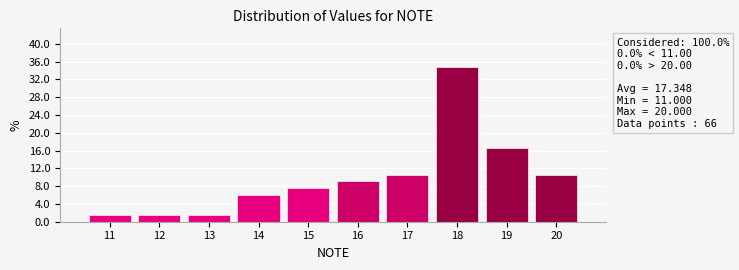

Over which range of the x-axis is the bar tallest?

17.5 to 18.5